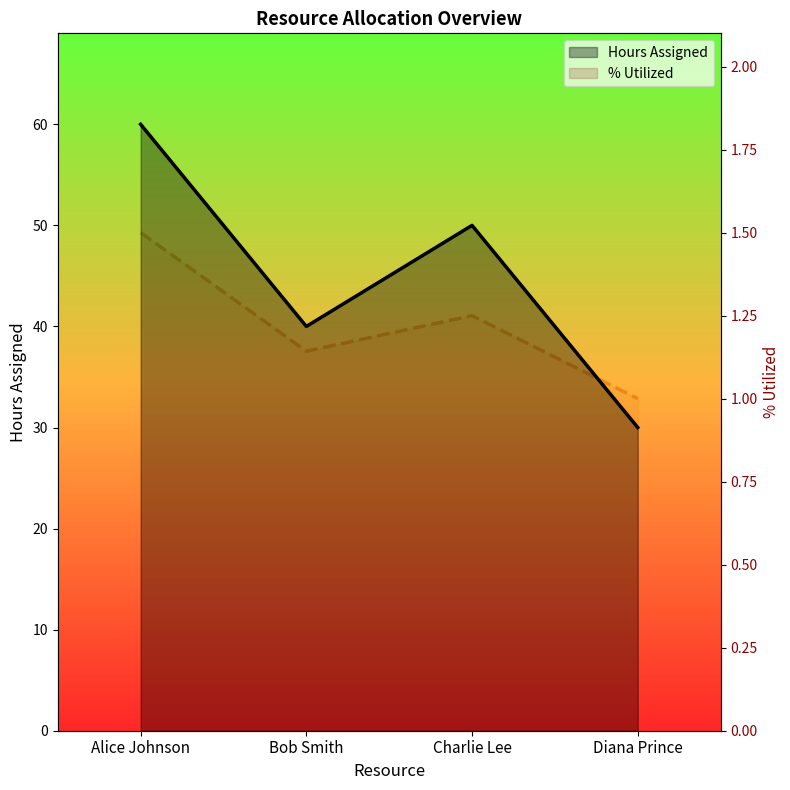

At which category does the chart reach its peak across all series?

Alice Johnson